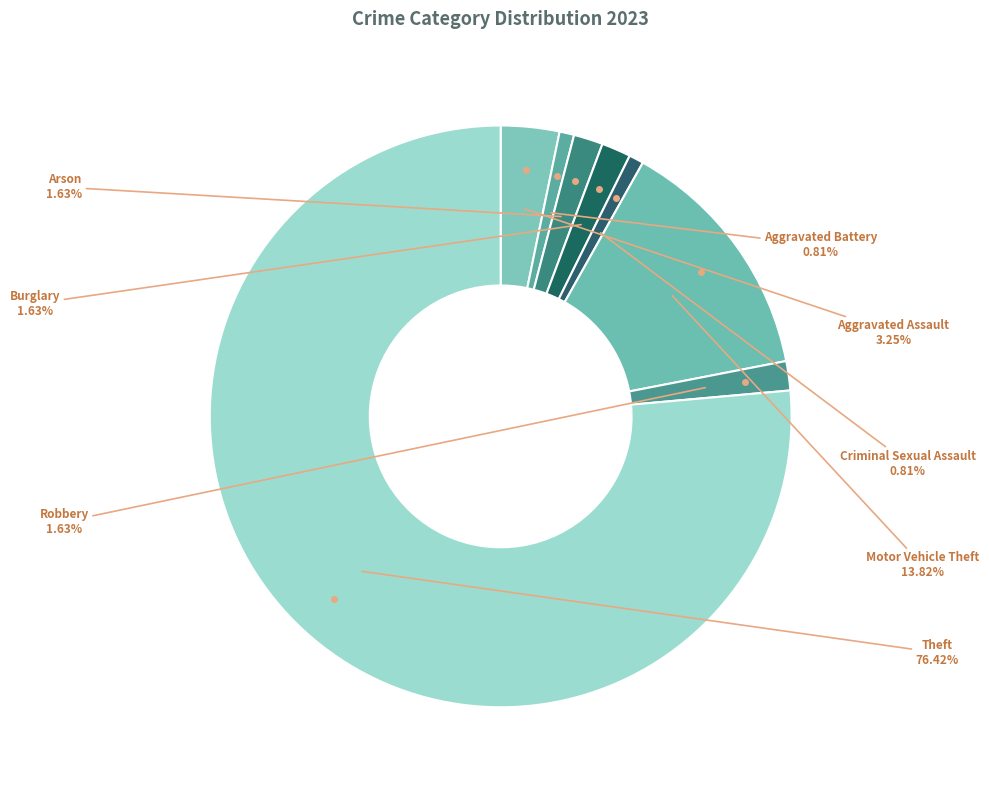

What percentage is NOT represented by Theft?

23.6%